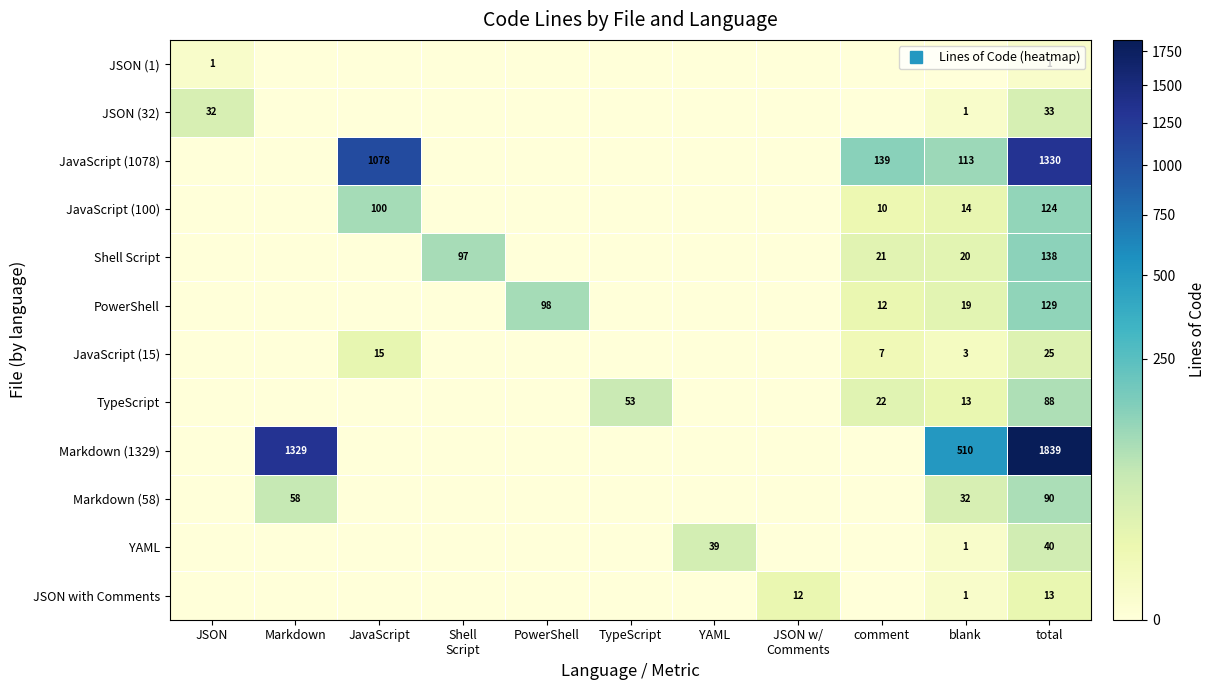

At which label does Markdown (58) reach its peak?

total